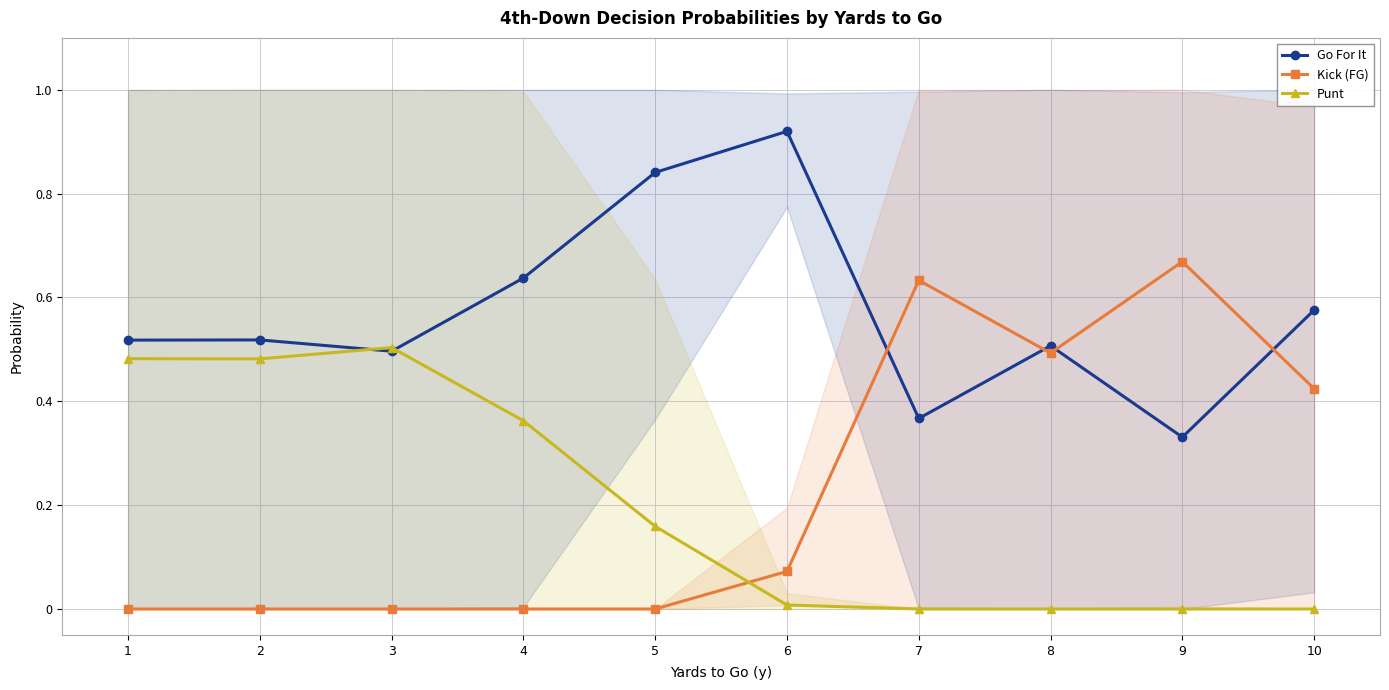

Rank the series at 3 from highest to lowest value.

Punt, Go For It, Kick (FG)